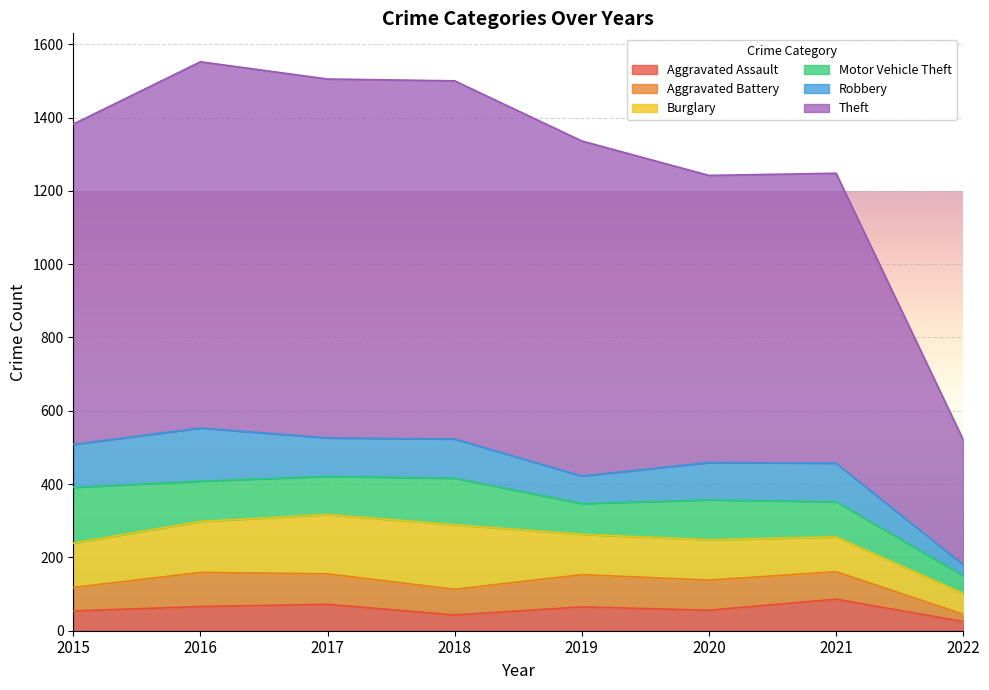

True or false: Aggravated Assault and Motor Vehicle Theft intersect in this chart.

False